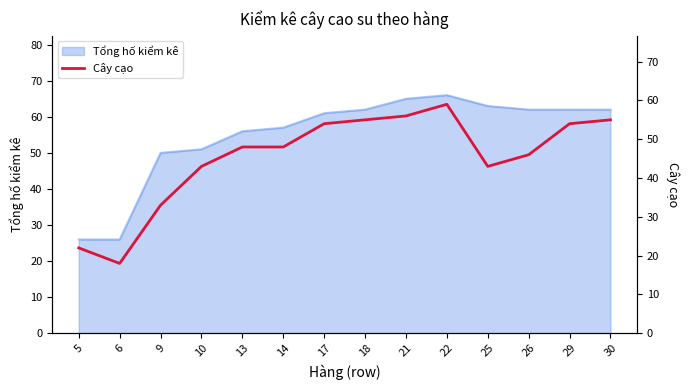

At which category does the data reach its first local valley?

6